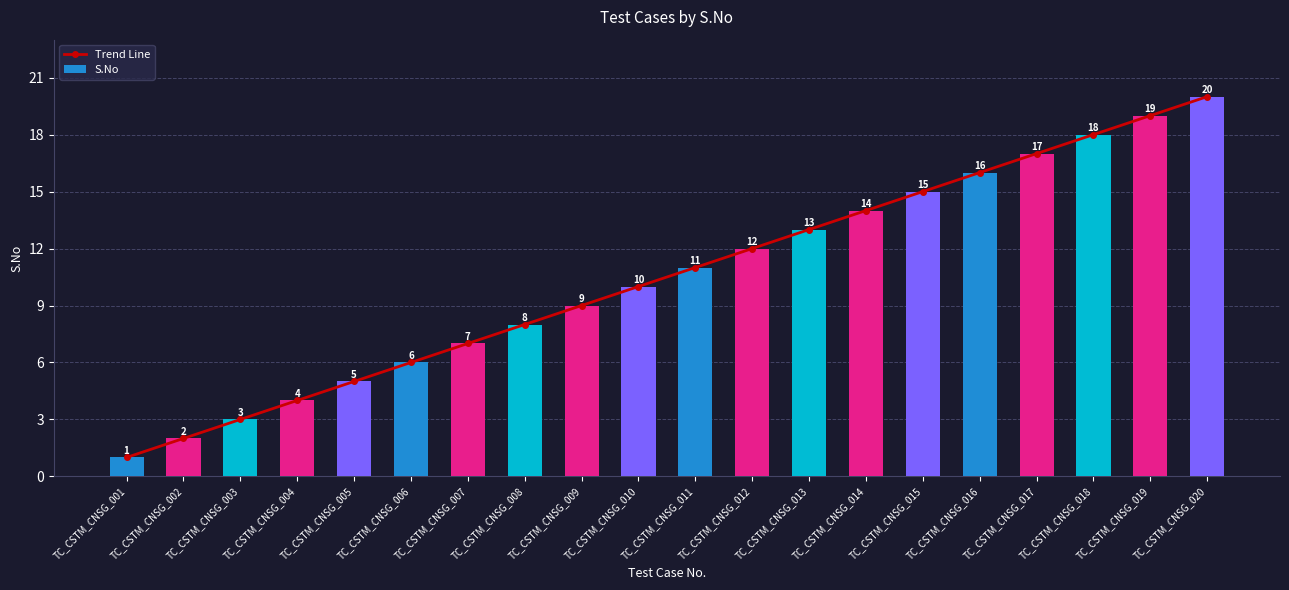

How many groups of bars are there?

20